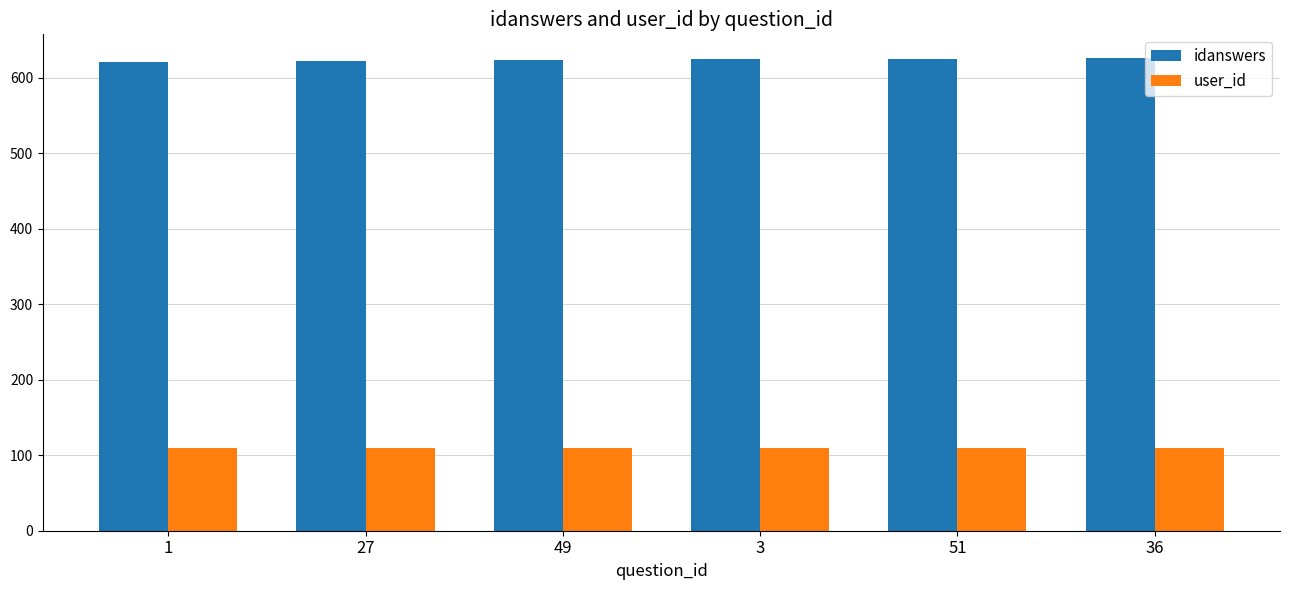

What is the value of the user_id bar at the 2nd from the left?

109